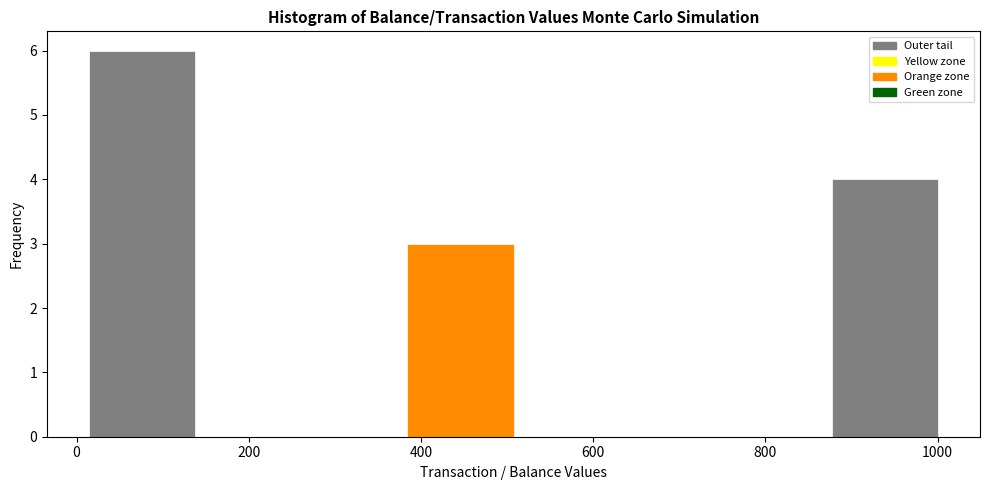

How tall is the bar that spans 880 to 1000 on the x-axis? Neither the bar edges nor the heights are printed on the chart, so give them approximately, as read against the axes.

4